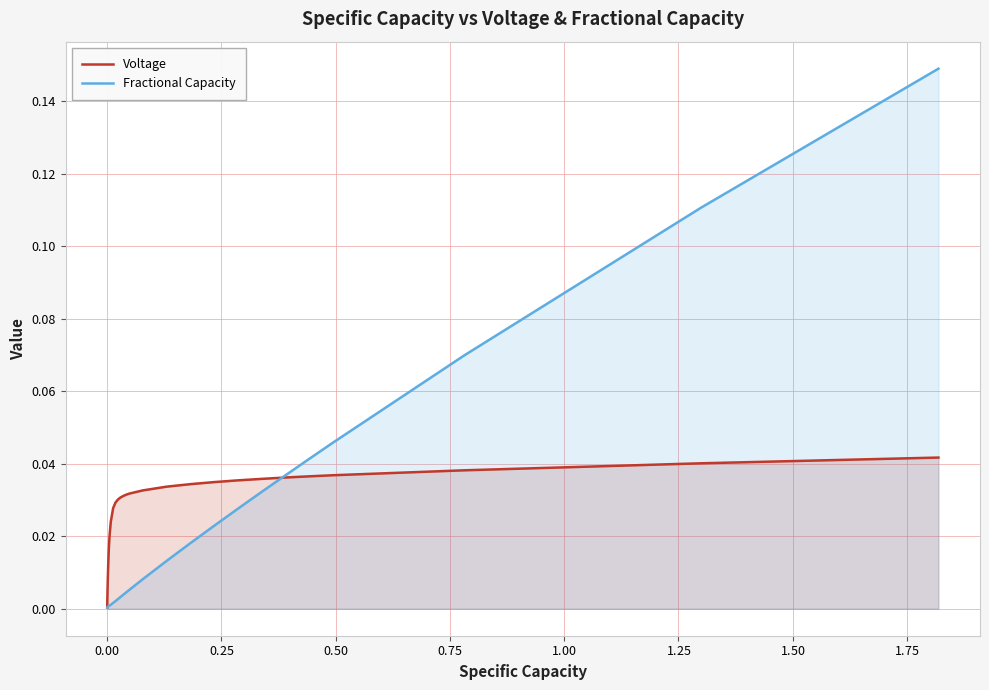

Which series has the widest spread of values?

Fractional Capacity